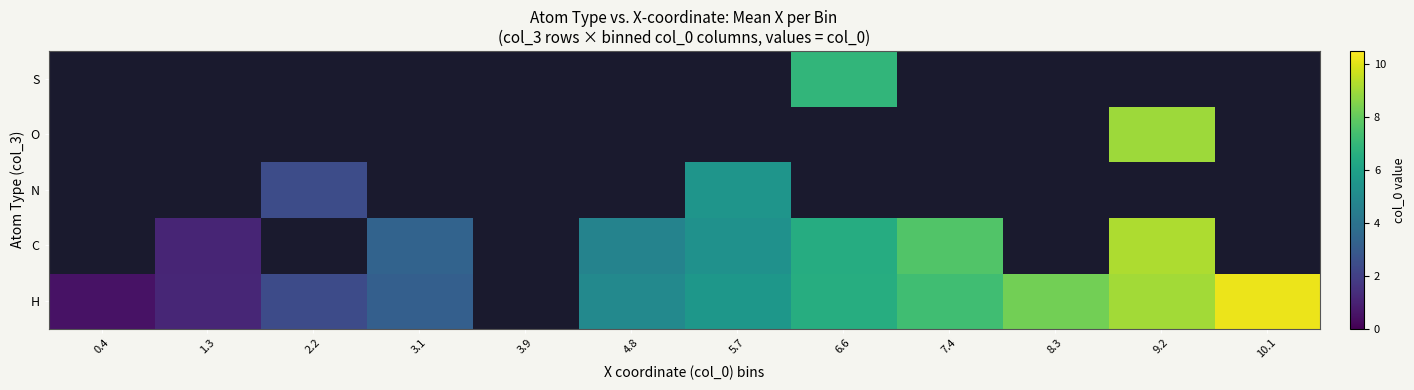

At which label does H reach its minimum?

0.4